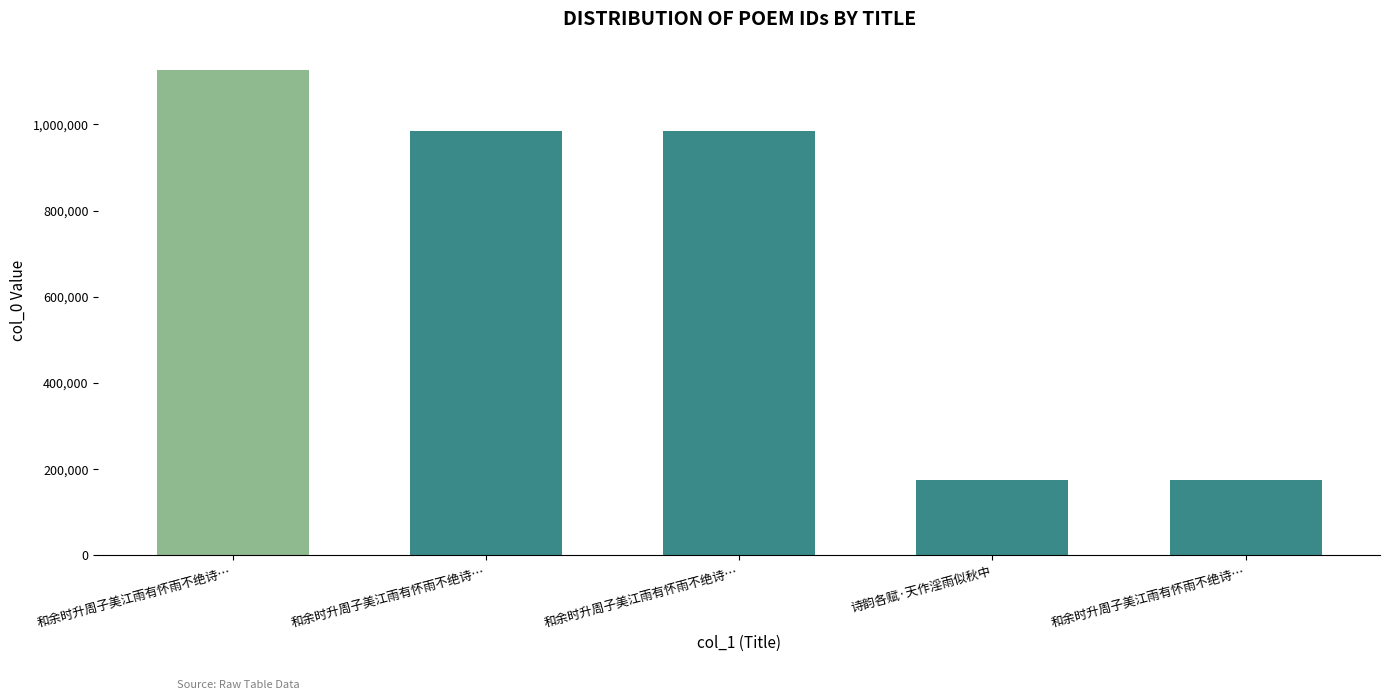

How many bars are there in total?

5